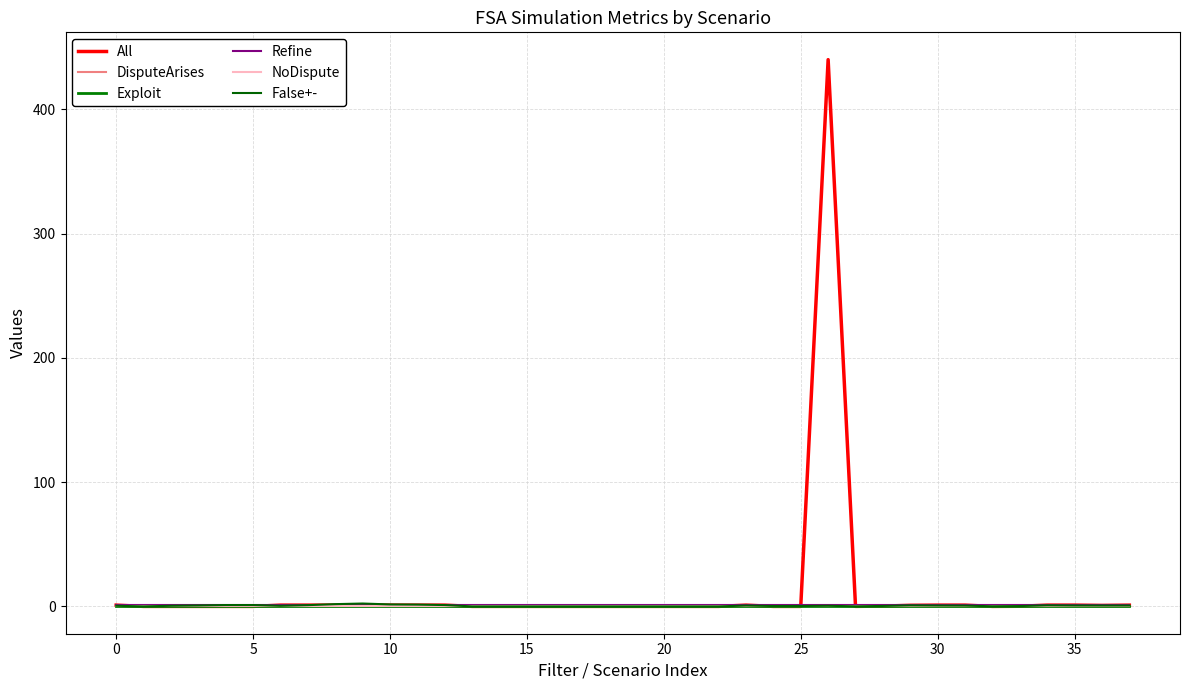

List the series in order of their peak value, lowest first.

NoDispute, Exploit, Refine, DisputeArises, False+-, All